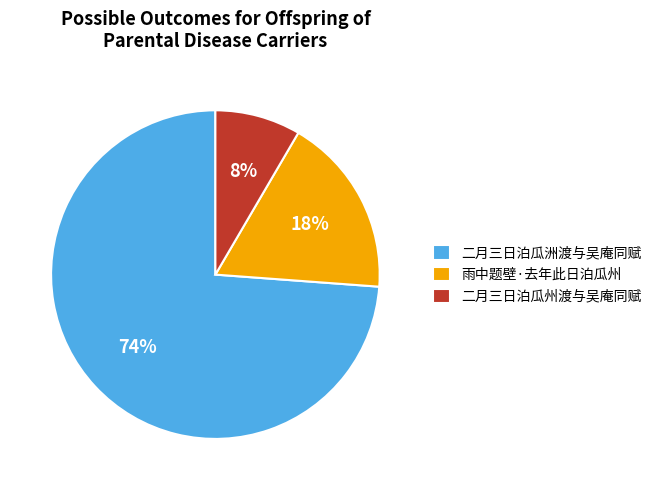

Is there any slice that represents more than half of the pie?

Yes